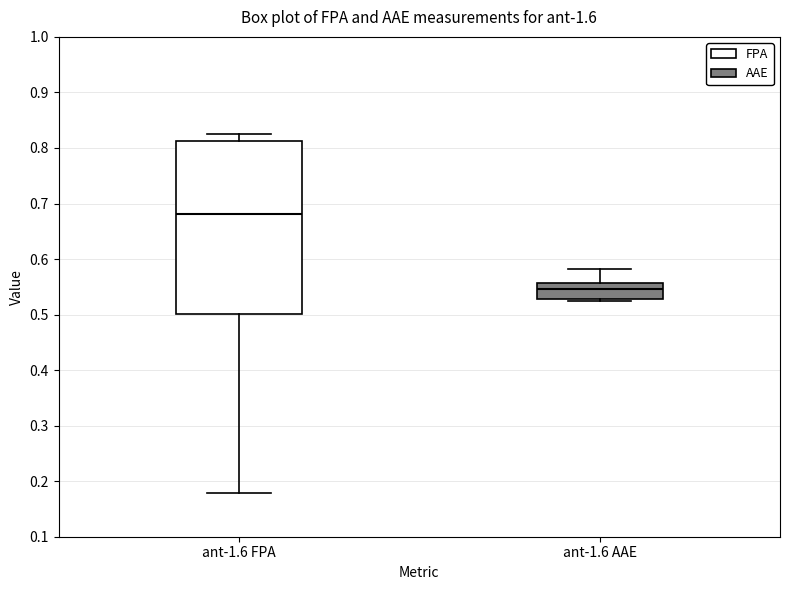

Comparing the boxes themselves (not the whiskers), which one is the tallest?

ant-1.6 FPA